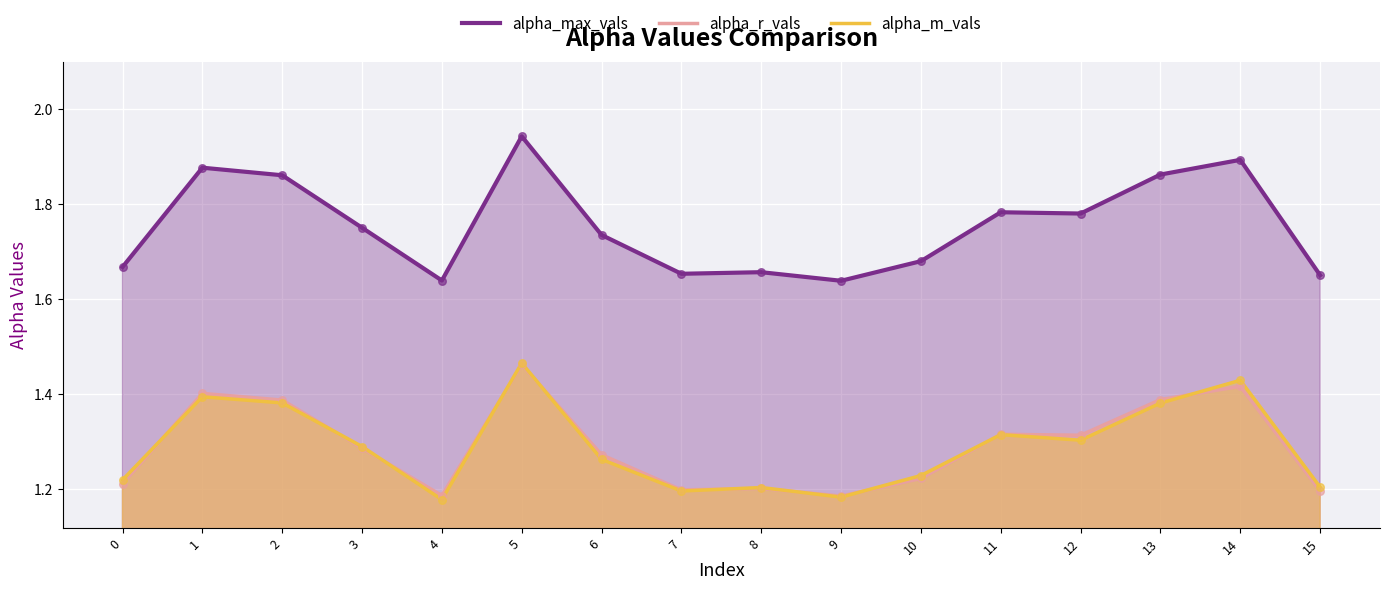

Which series has the largest Y range (max minus min)?

alpha_max_vals